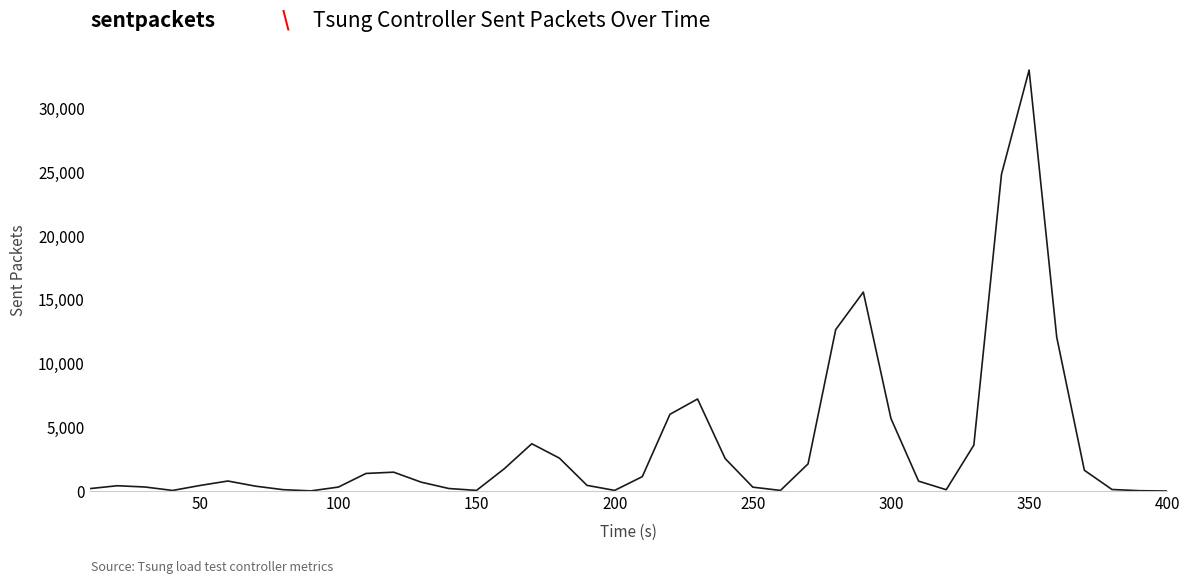

How many series are shown in this chart?

1